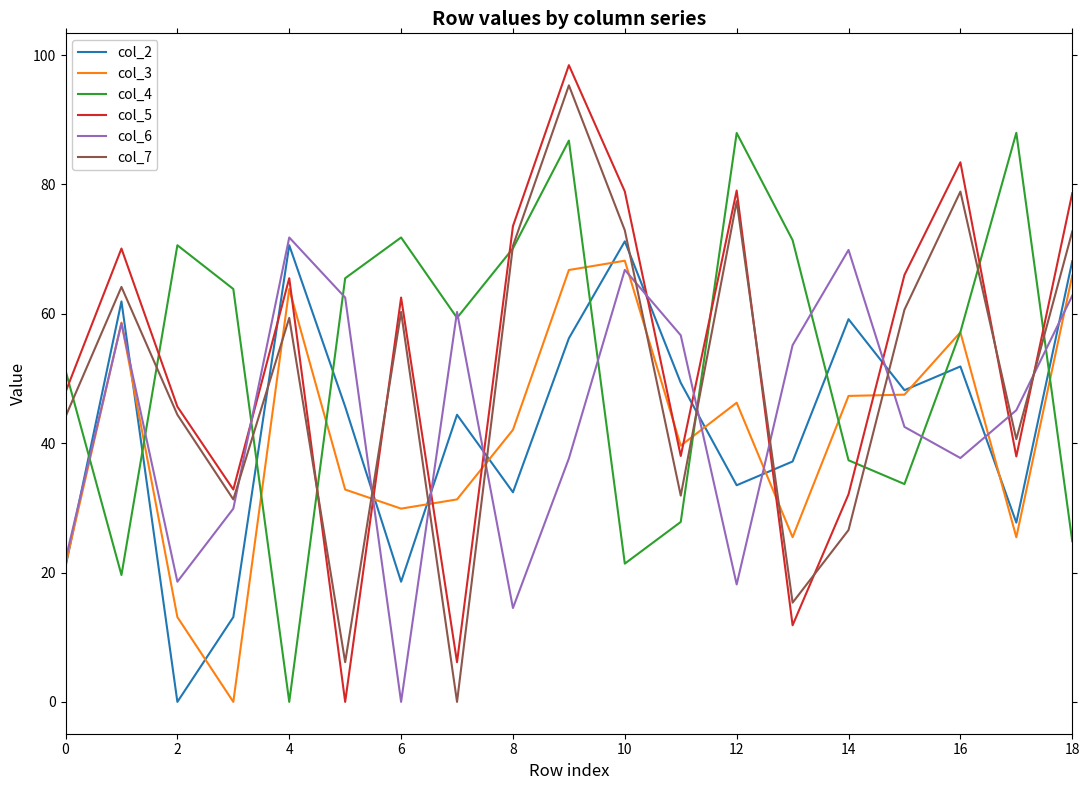

In col_5, how many points are higher than both neighbors (excluding endpoints)?

6